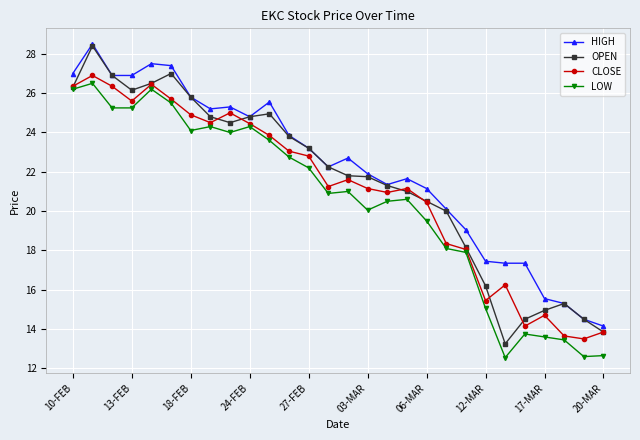

What is the greatest value displayed?

28.5